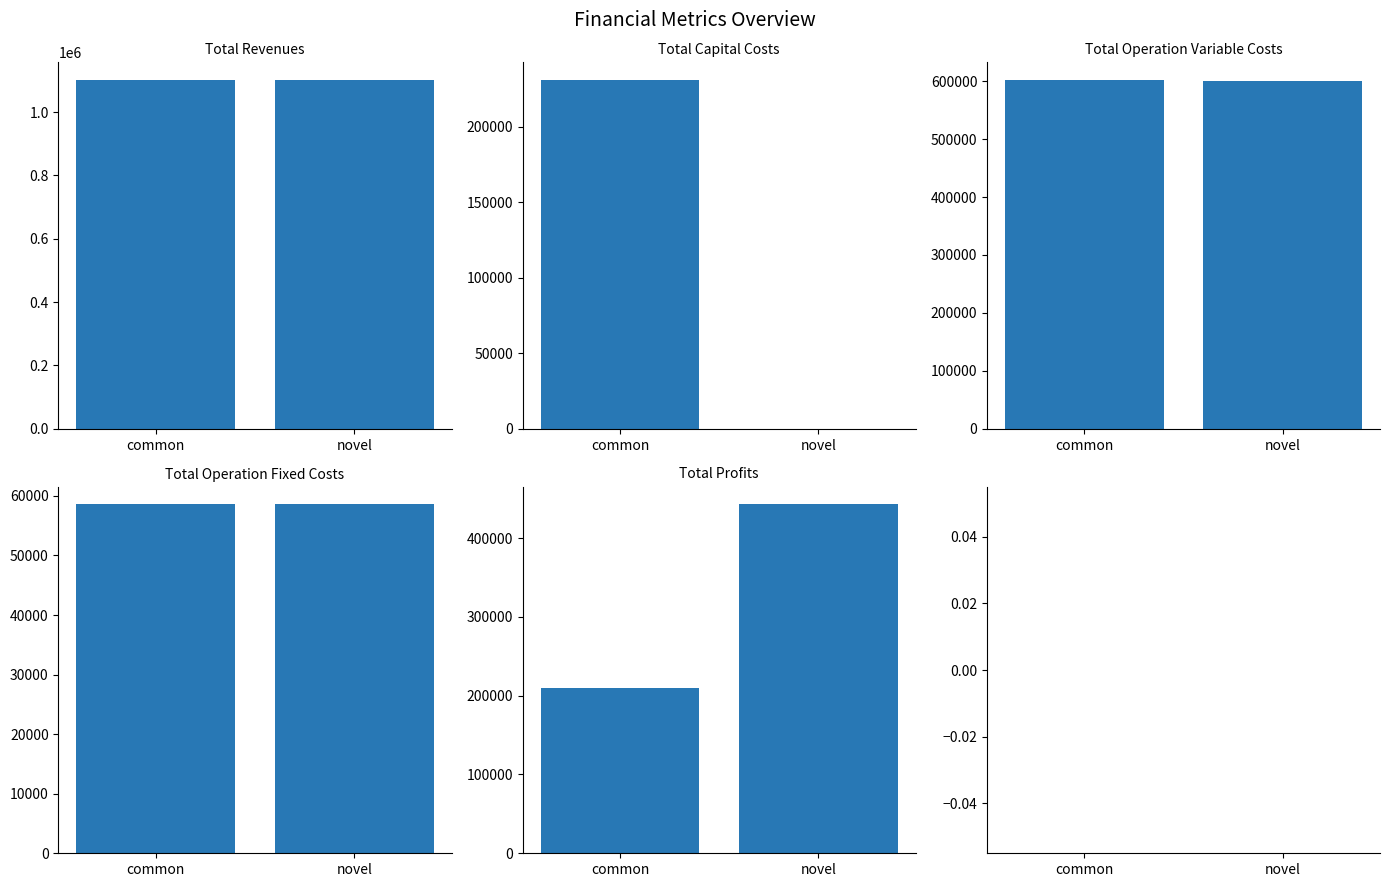

Which label corresponds to the largest value in the chart?

common